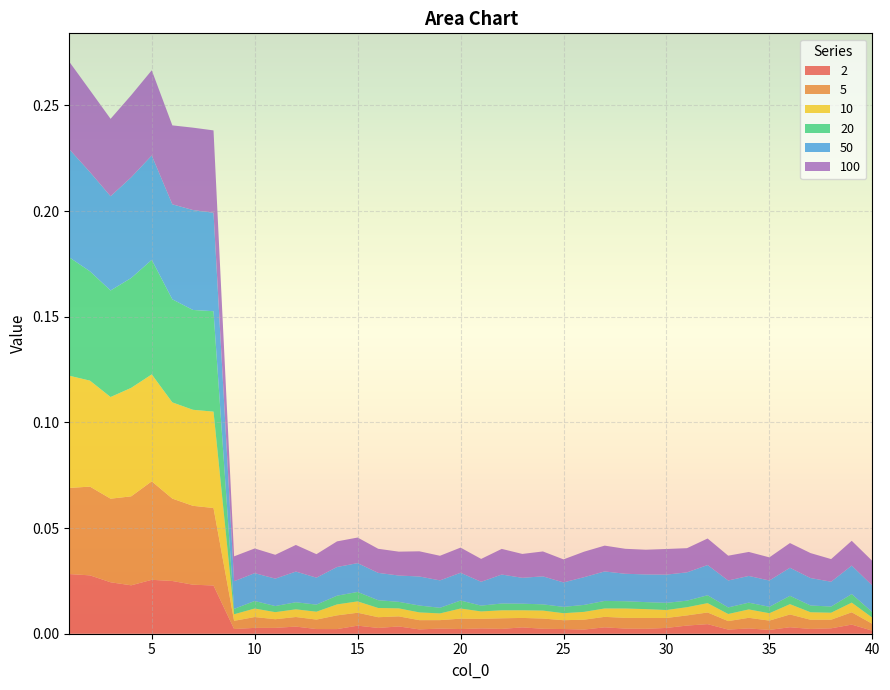

Reading left to right, extract all data points from this chart.

2: 0.0	0.0	0.0	0.0	0.0	0.0	0.0	0.0	0.0	0.0	0.0	0.0	0.0	0.0	0.0	0.0	0.0	0.0	0.0	0.0	0.0	0.0	0.0	0.0	0.0	0.0	0.0	0.0	0.0	0.0	0.0	0.0	0.0	0.0	0.0	0.0	0.0	0.0	0.0	0.0
5: 0.0	0.0	0.0	0.0	0.0	0.0	0.0	0.0	0.0	0.0	0.0	0.0	0.0	0.0	0.0	0.0	0.0	0.0	0.0	0.0	0.0	0.0	0.0	0.0	0.0	0.0	0.0	0.0	0.0	0.0	0.0	0.0	0.0	0.0	0.0	0.0	0.0	0.0	0.0	0.0
10: 0.1	0.1	0.0	0.1	0.1	0.0	0.0	0.0	0.0	0.0	0.0	0.0	0.0	0.0	0.0	0.0	0.0	0.0	0.0	0.0	0.0	0.0	0.0	0.0	0.0	0.0	0.0	0.0	0.0	0.0	0.0	0.0	0.0	0.0	0.0	0.0	0.0	0.0	0.0	0.0
20: 0.1	0.1	0.1	0.1	0.1	0.0	0.0	0.0	0.0	0.0	0.0	0.0	0.0	0.0	0.0	0.0	0.0	0.0	0.0	0.0	0.0	0.0	0.0	0.0	0.0	0.0	0.0	0.0	0.0	0.0	0.0	0.0	0.0	0.0	0.0	0.0	0.0	0.0	0.0	0.0
50: 0.1	0.0	0.0	0.0	0.0	0.0	0.0	0.0	0.0	0.0	0.0	0.0	0.0	0.0	0.0	0.0	0.0	0.0	0.0	0.0	0.0	0.0	0.0	0.0	0.0	0.0	0.0	0.0	0.0	0.0	0.0	0.0	0.0	0.0	0.0	0.0	0.0	0.0	0.0	0.0
100: 0.0	0.0	0.0	0.0	0.0	0.0	0.0	0.0	0.0	0.0	0.0	0.0	0.0	0.0	0.0	0.0	0.0	0.0	0.0	0.0	0.0	0.0	0.0	0.0	0.0	0.0	0.0	0.0	0.0	0.0	0.0	0.0	0.0	0.0	0.0	0.0	0.0	0.0	0.0	0.0